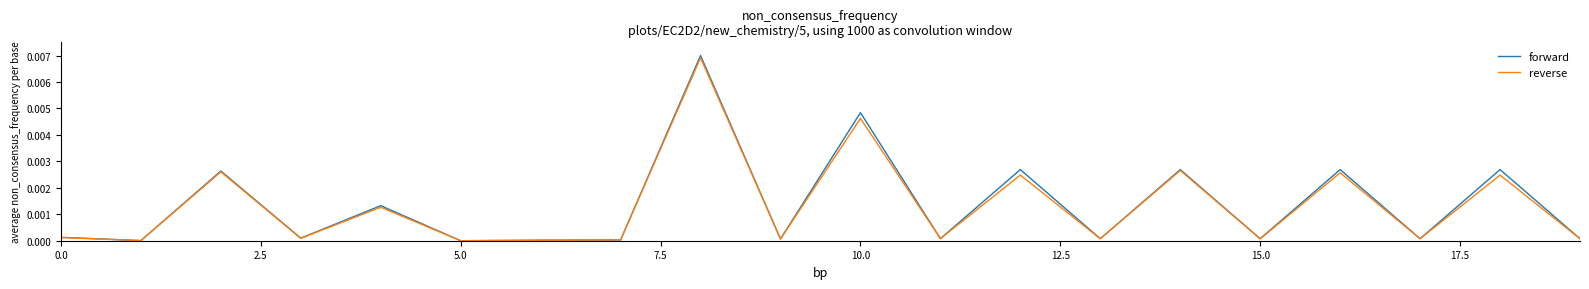

How many lines are shown in the chart?

2